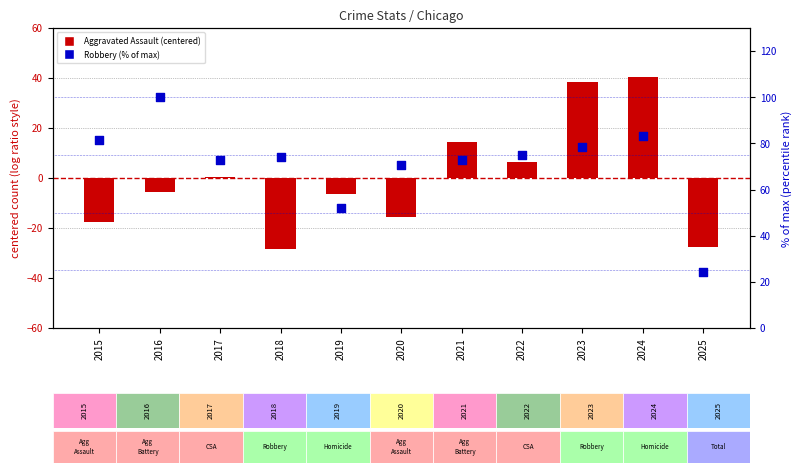

What are all the series names shown in the legend?

Aggravated Assault (centered), Robbery (% of max)